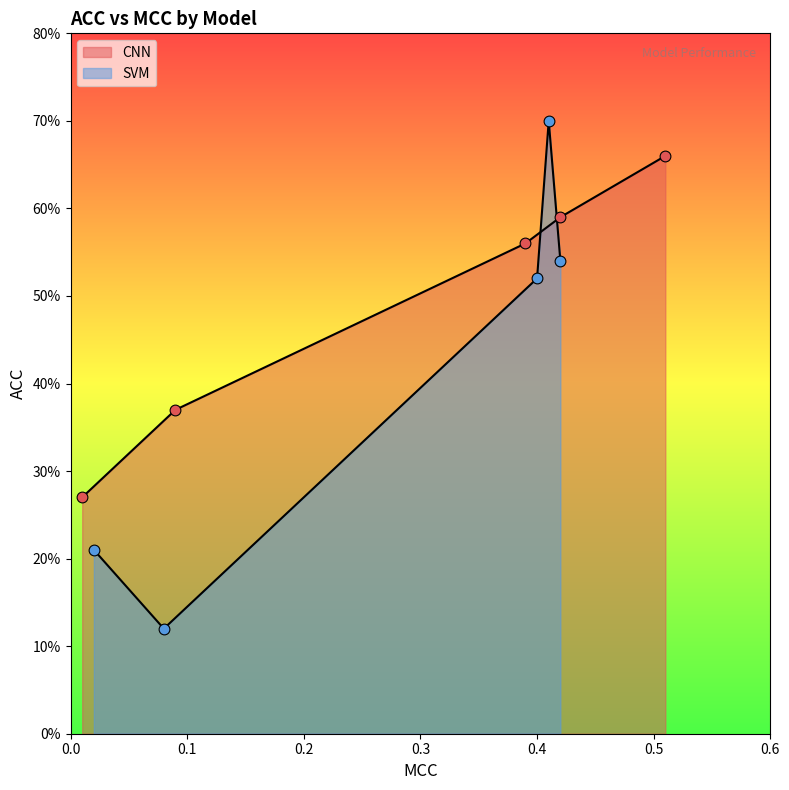

Which series has the largest Y range (max minus min)?

SVM